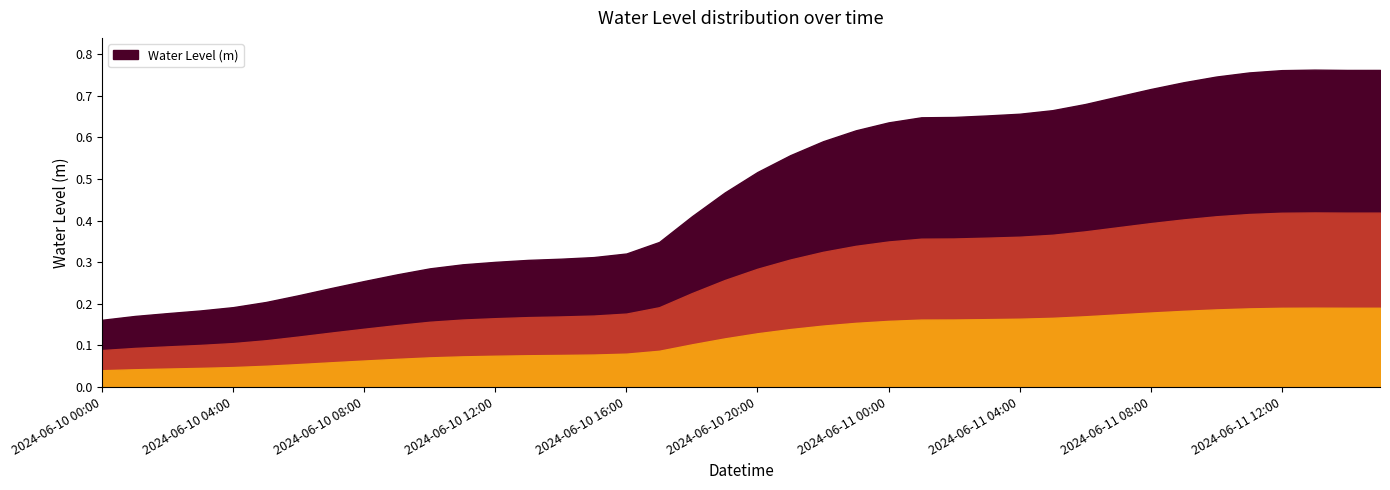

Rank the categories by value from lowest to highest.

2024-06-10 00:00:00, 2024-06-10 01:00:00, 2024-06-10 02:00:00, 2024-06-10 03:00:00, 2024-06-10 04:00:00, 2024-06-10 05:00:00, 2024-06-10 06:00:00, 2024-06-10 07:00:00, 2024-06-10 08:00:00, 2024-06-10 09:00:00, 2024-06-10 10:00:00, 2024-06-10 11:00:00, 2024-06-10 12:00:00, 2024-06-10 13:00:00, 2024-06-10 14:00:00, 2024-06-10 15:00:00, 2024-06-10 16:00:00, 2024-06-10 17:00:00, 2024-06-10 18:00:00, 2024-06-10 19:00:00, 2024-06-10 20:00:00, 2024-06-10 21:00:00, 2024-06-10 22:00:00, 2024-06-10 23:00:00, 2024-06-11 00:00:00, 2024-06-11 01:00:00, 2024-06-11 02:00:00, 2024-06-11 03:00:00, 2024-06-11 04:00:00, 2024-06-11 05:00:00, 2024-06-11 06:00:00, 2024-06-11 07:00:00, 2024-06-11 08:00:00, 2024-06-11 09:00:00, 2024-06-11 10:00:00, 2024-06-11 11:00:00, 2024-06-11 12:00:00, 2024-06-11 14:00:00, 2024-06-11 15:00:00, 2024-06-11 13:00:00